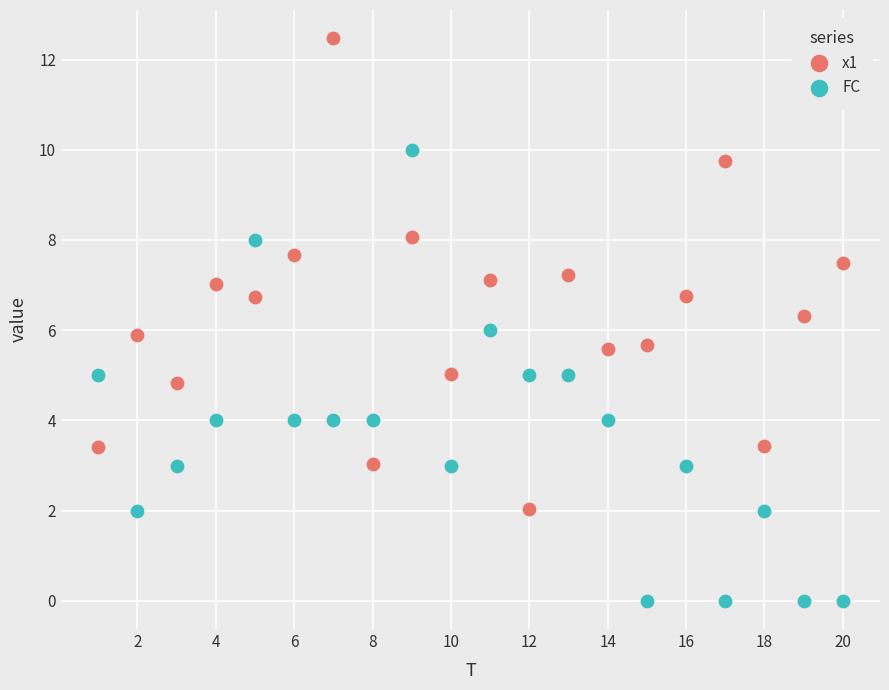

Which series contains the lowest Y value?

FC